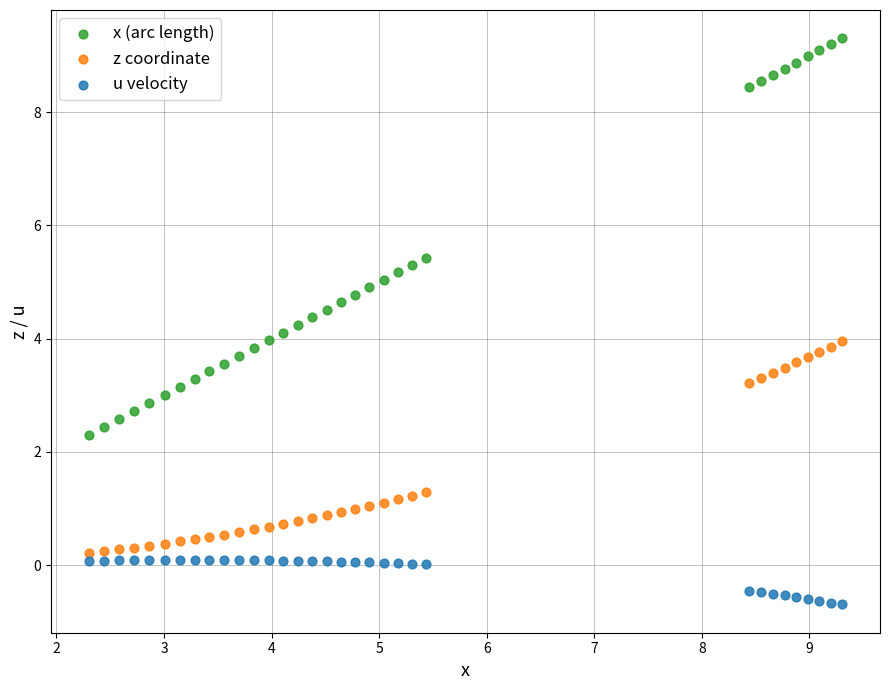

Which series contains the lowest Y value?

u velocity